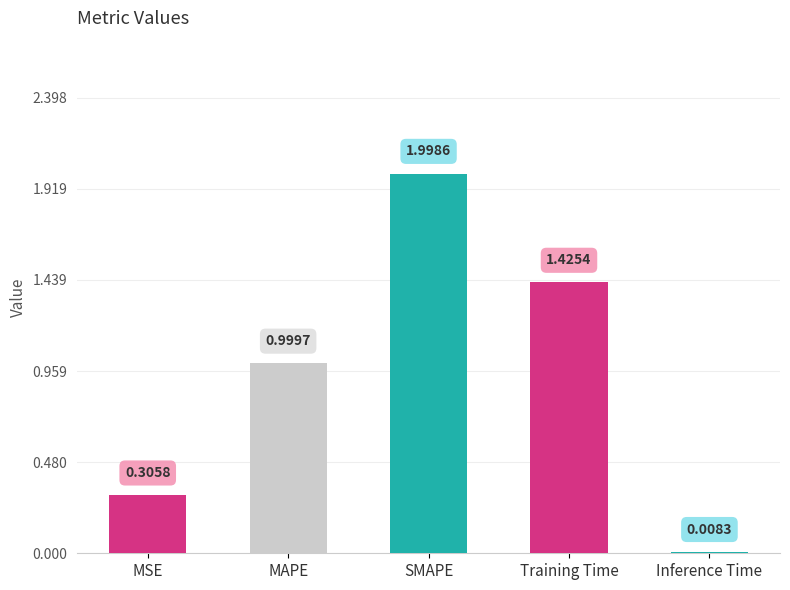

Where is the data nearest to the value 1?

MAPE